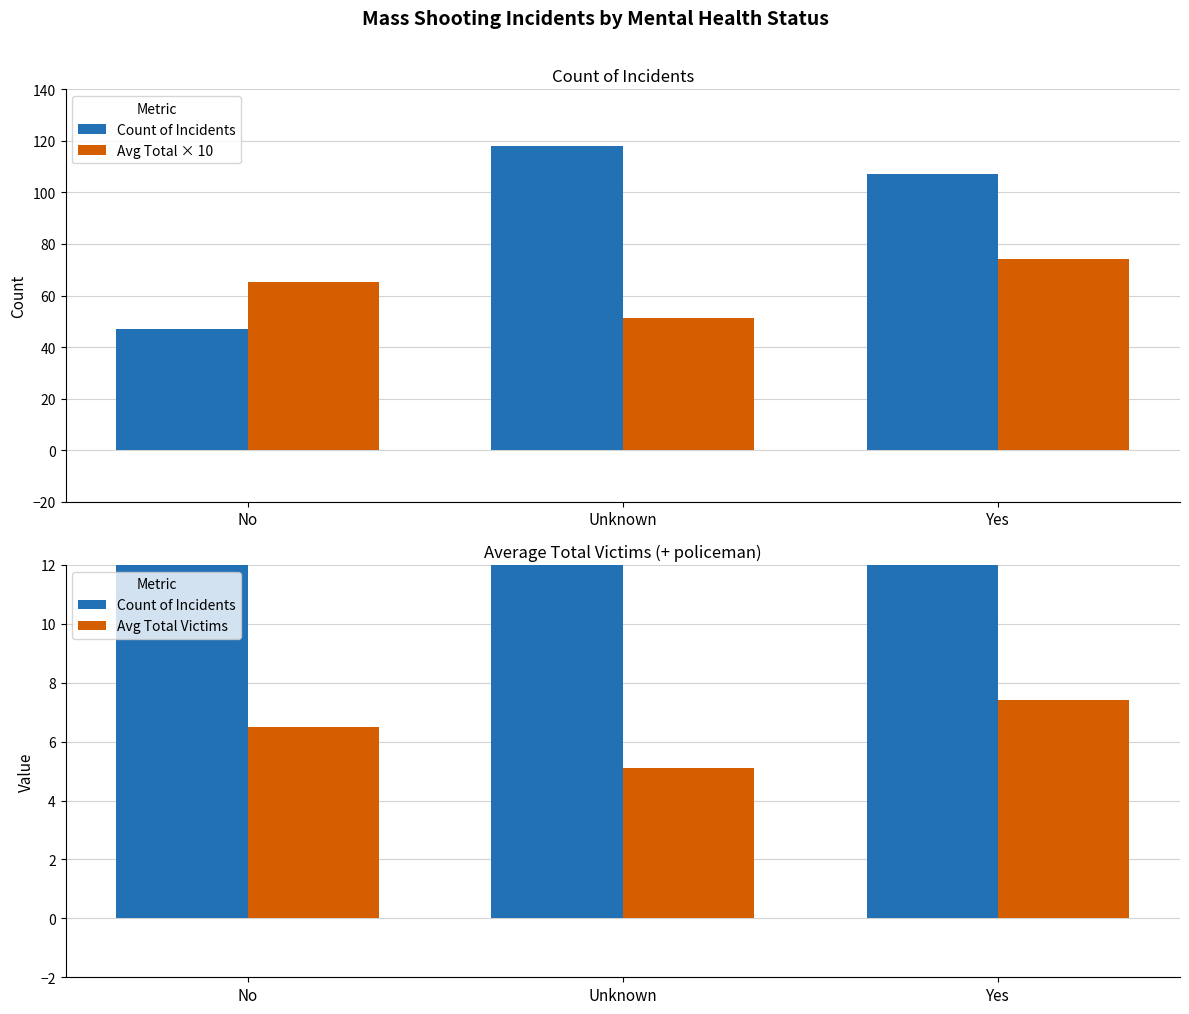

What are all the series names shown in the legend?

Count of Incidents, Avg Total × 10, Avg Total Victims